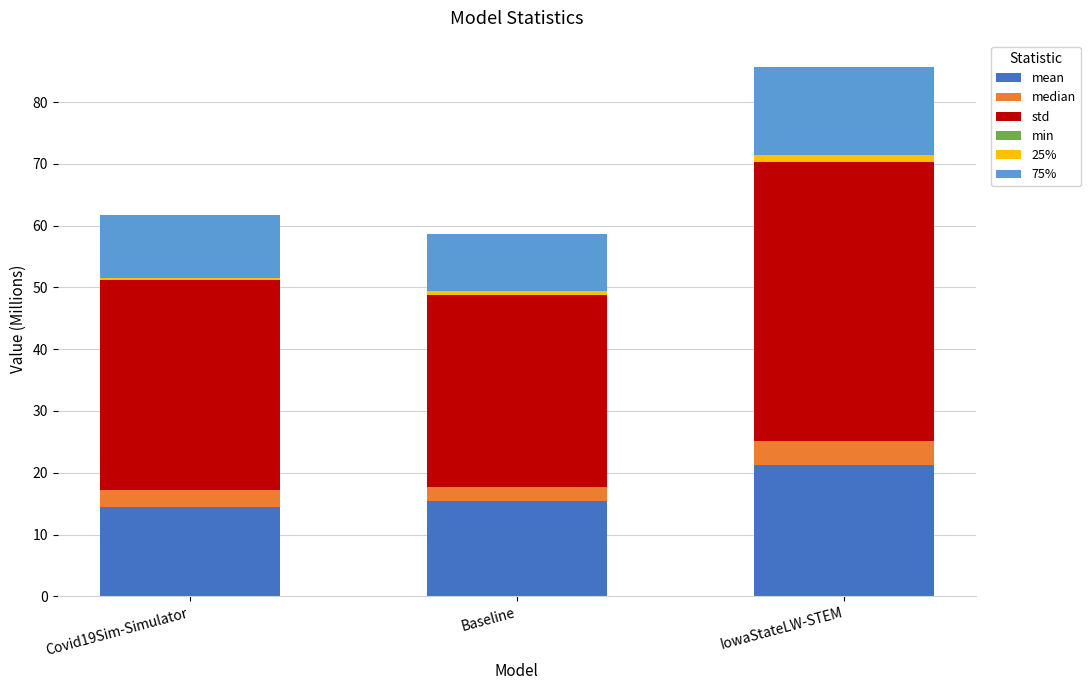

At which category is the sum across all series the highest?

IowaStateLW-STEM